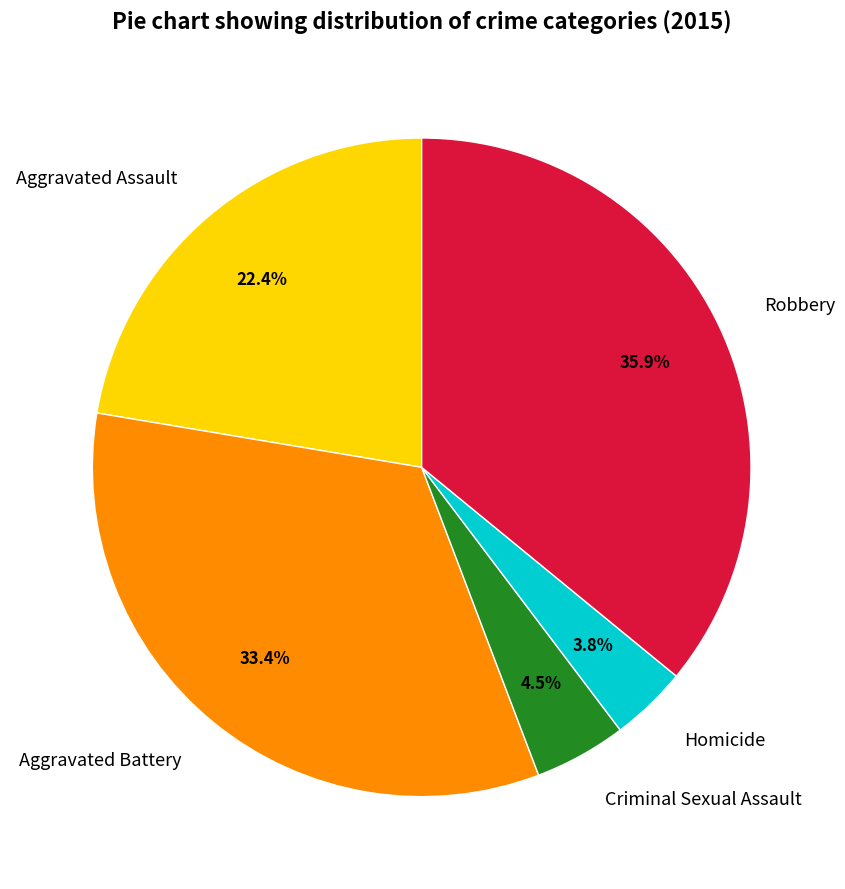

To the nearest percent, what percentage of the pie is Homicide?

4%